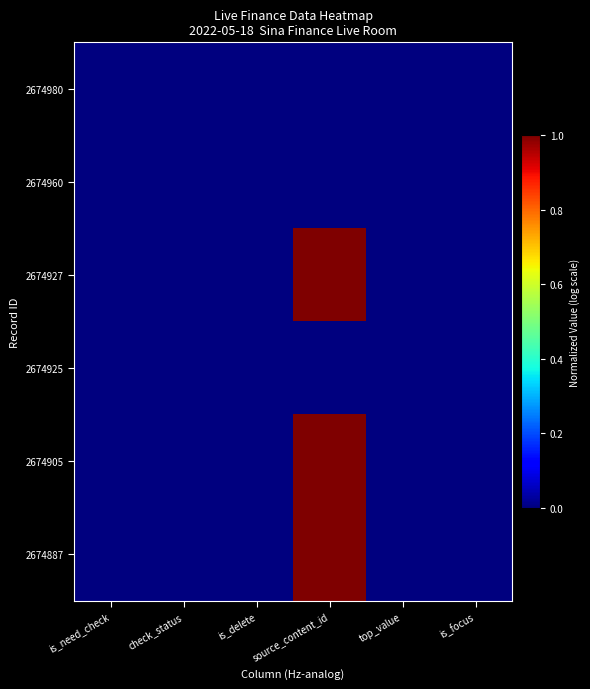

Rank the series at is_focus from highest to lowest value.

2674980, 2674960, 2674927, 2674925, 2674905, 2674887